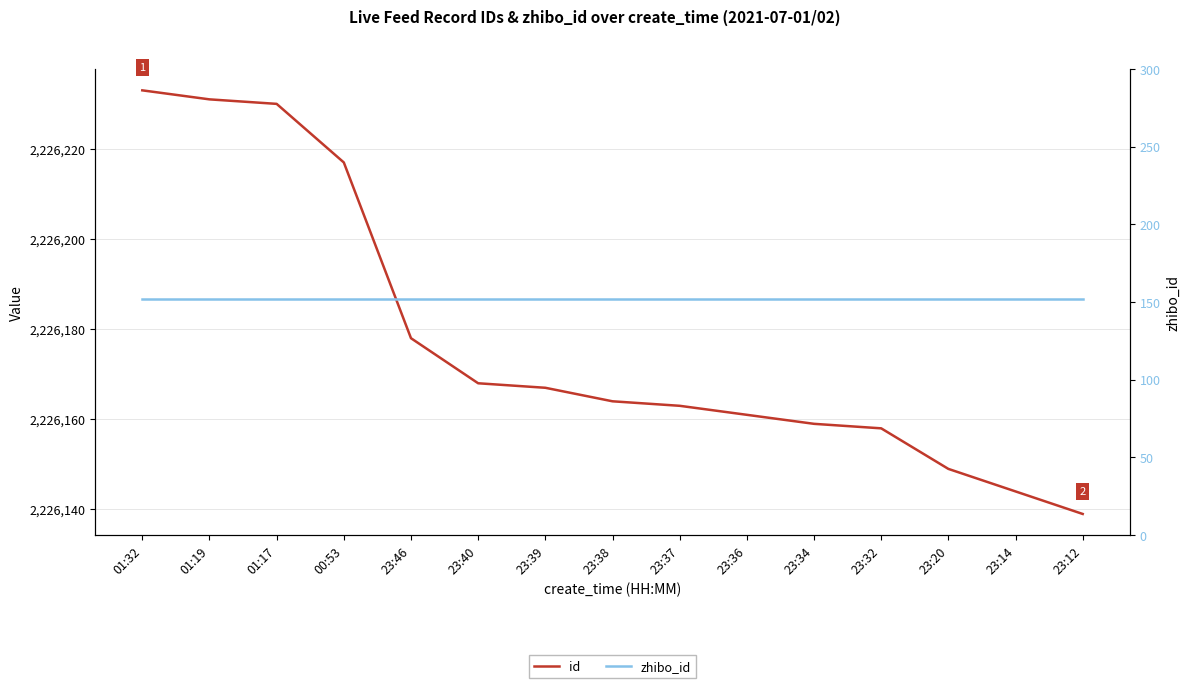

What position from the right is 23:36?

6